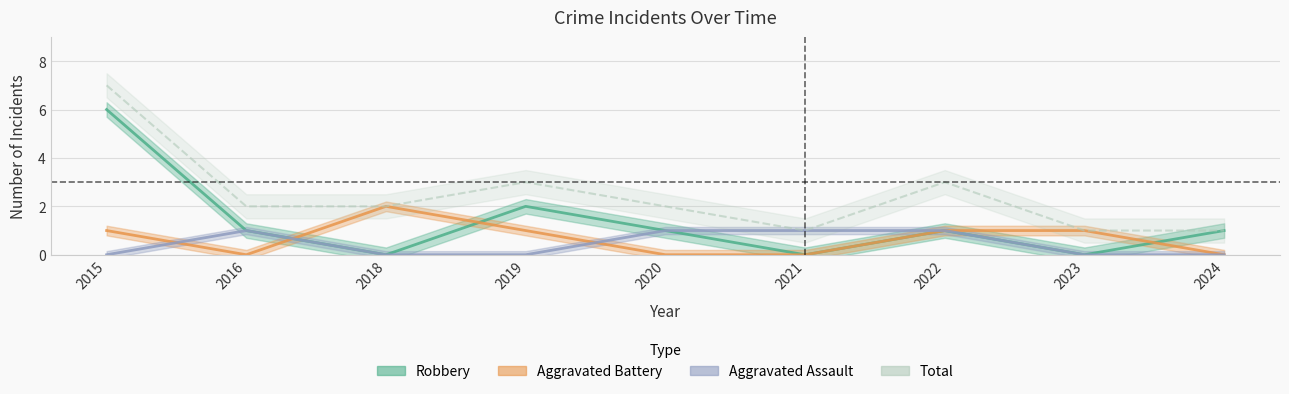

What is the total value across all series at 2018?

4